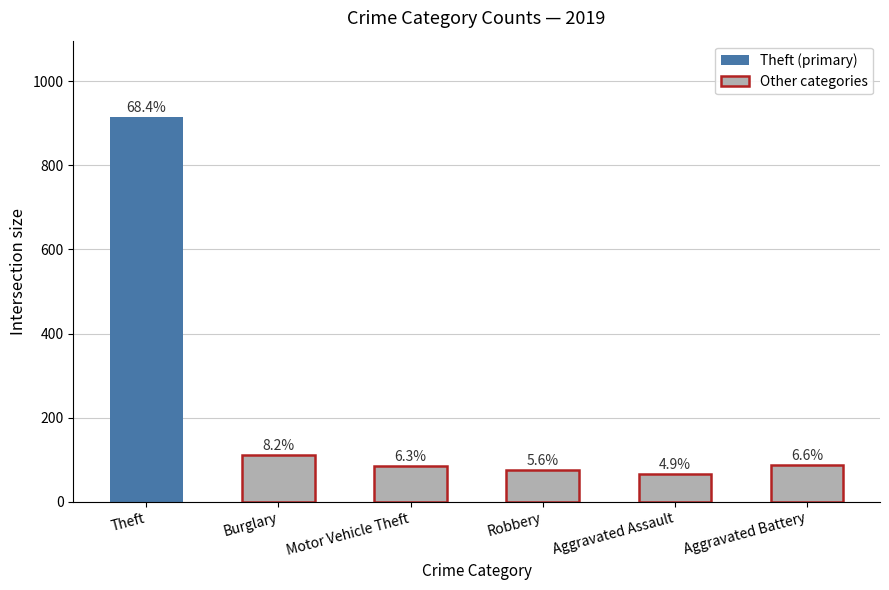

What value does the data have at Robbery, to the nearest 10?

80